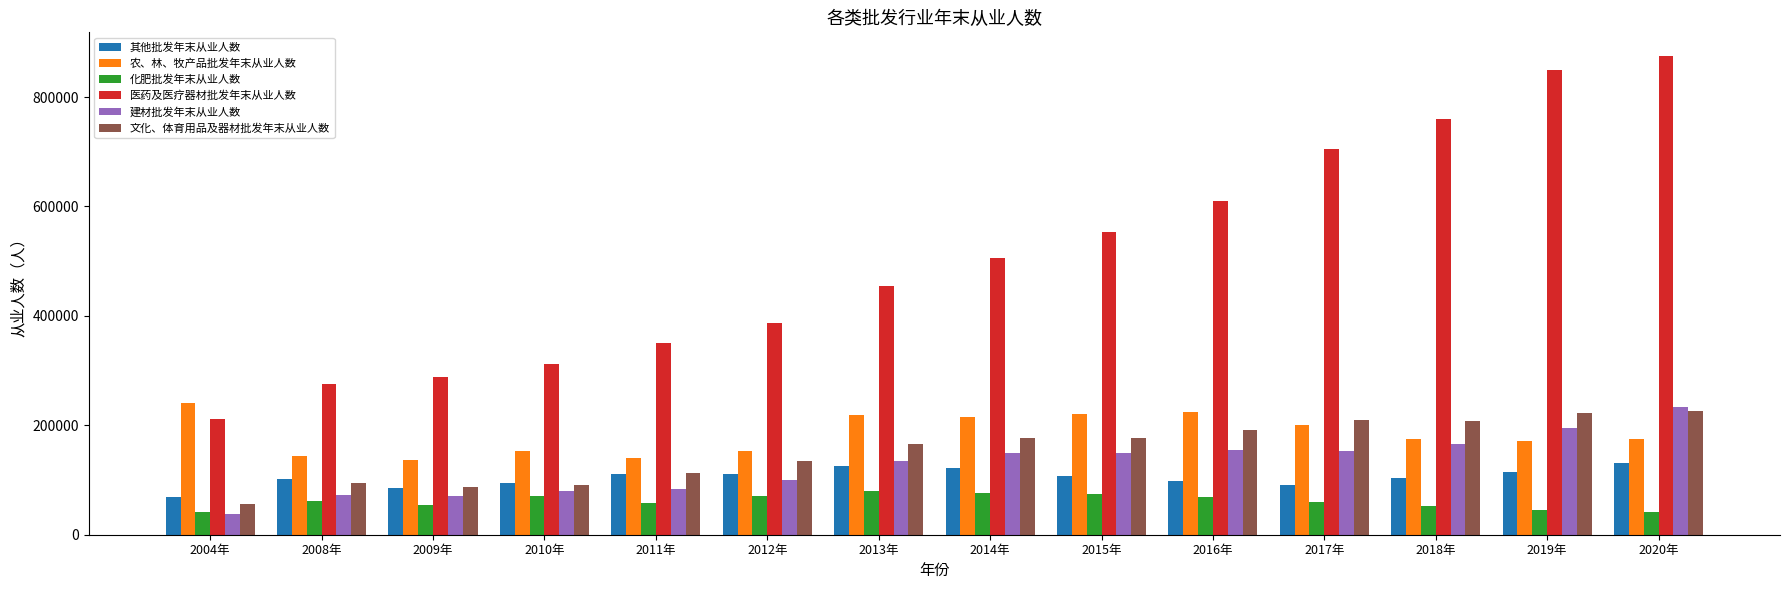

At how many categories does at least one series exceed 76010?

14